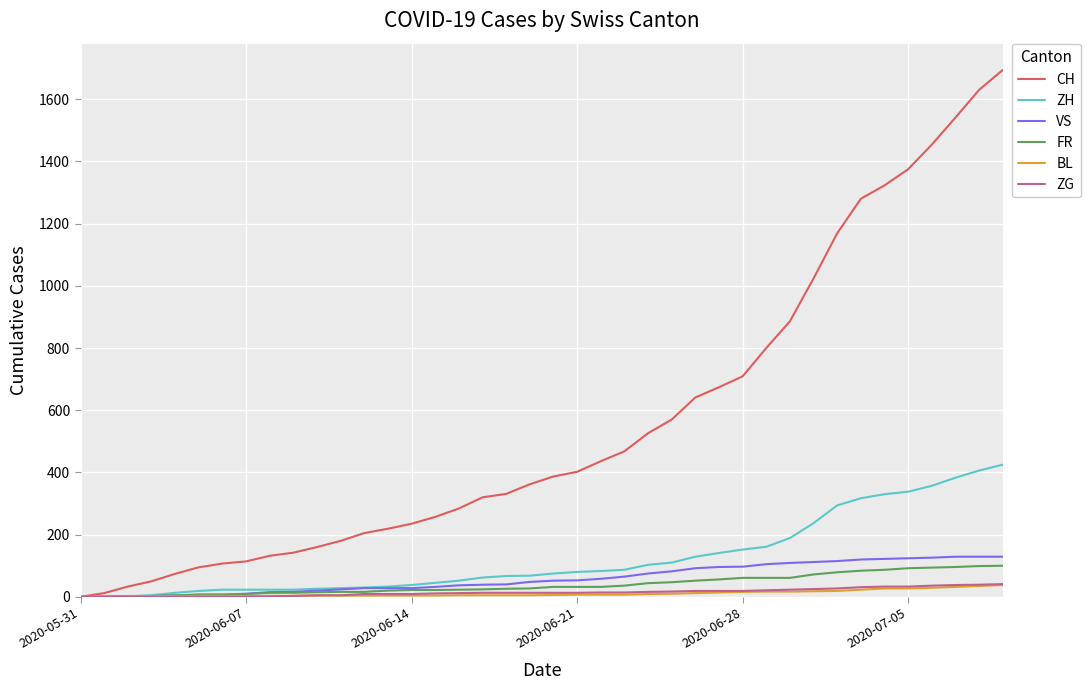

Which series has the largest total across all categories?

CH